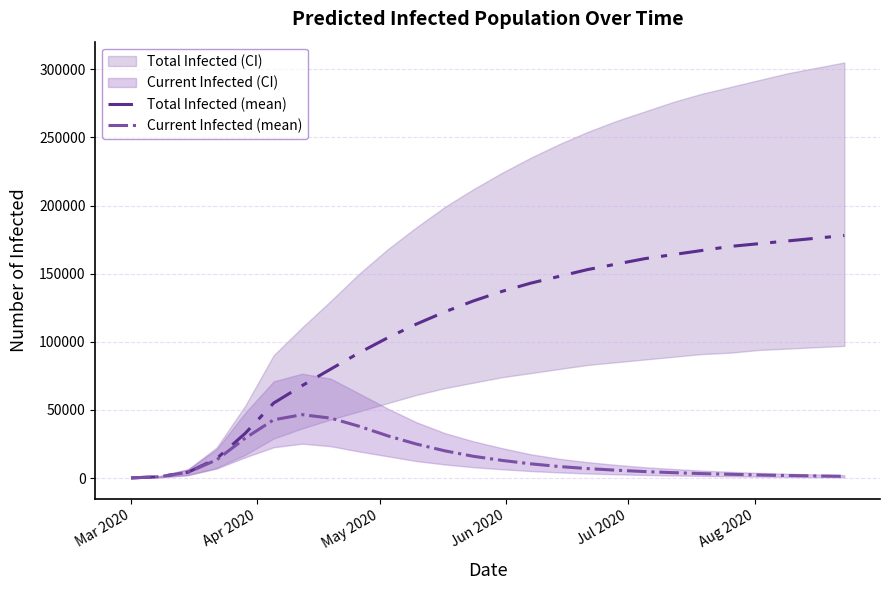

How many values in the Current Infected (mean) series are below 8500?

13